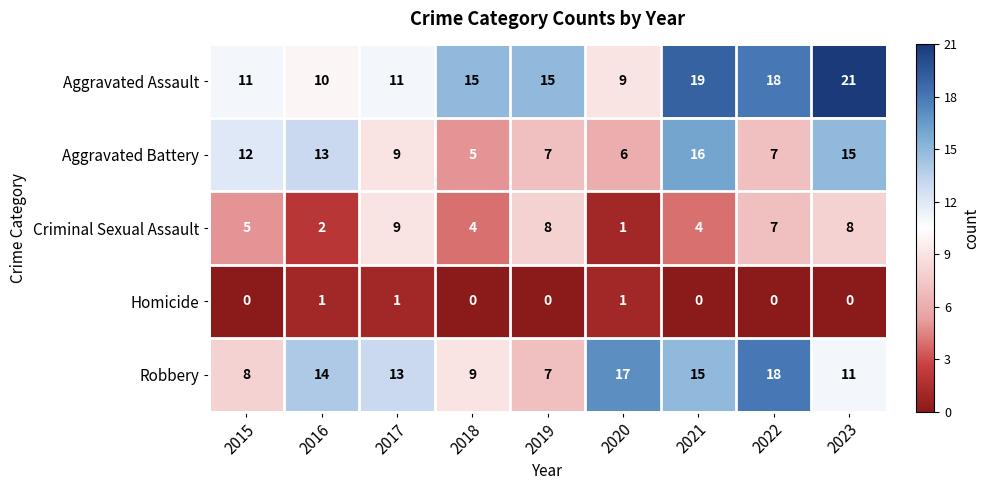

Which series has the largest total across all categories?

Aggravated Assault